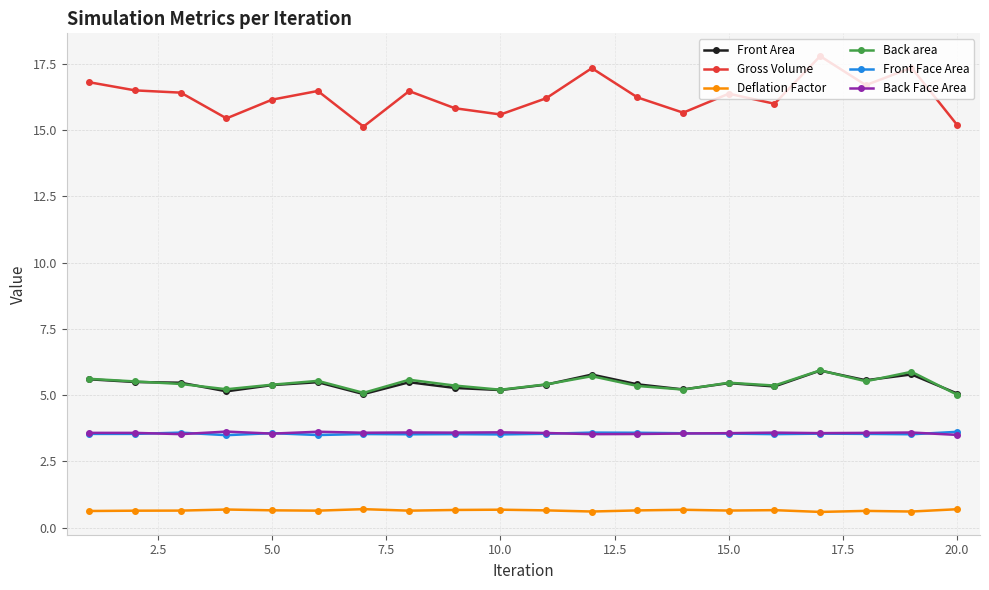

True or false: Front Face Area has more than 0 interior local peaks.

True